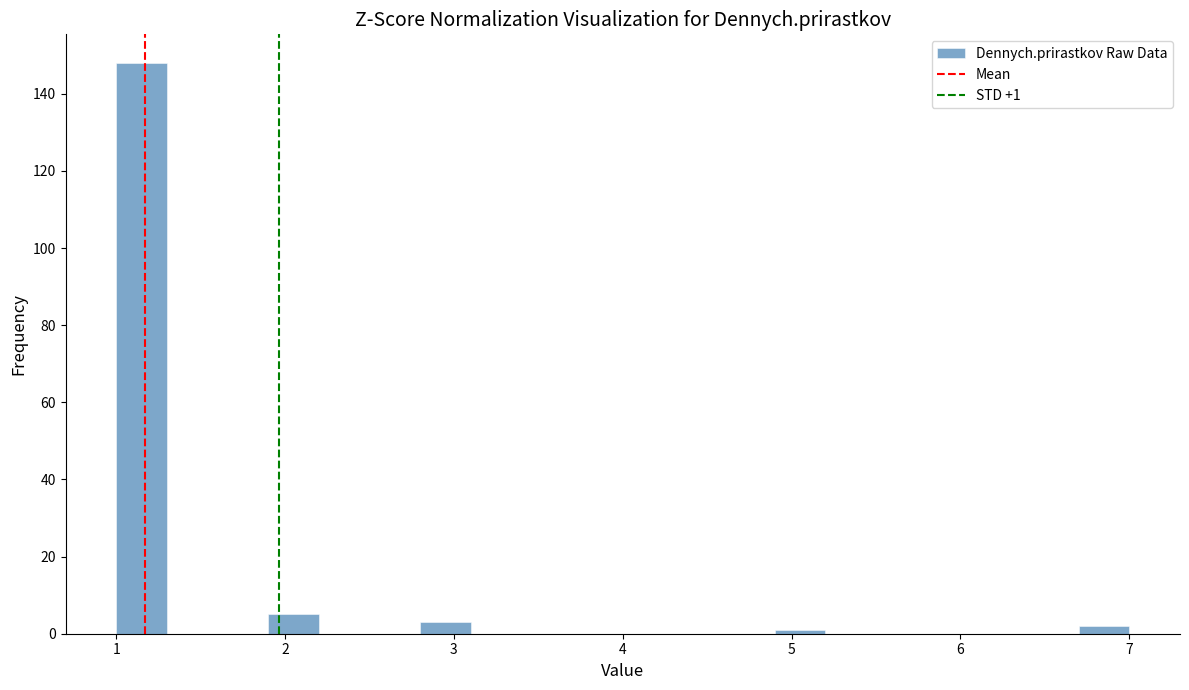

Around what value on the x-axis is the tallest bar? Give the approximate position of its centre, as read against the axis.

1.2